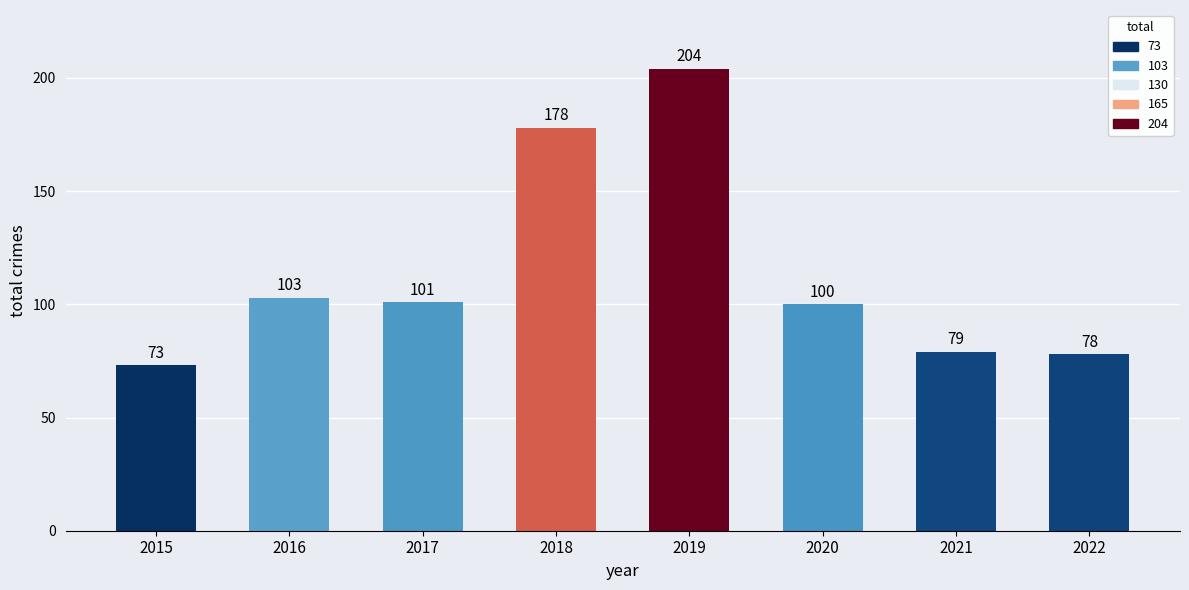

How many series are shown in this chart?

1